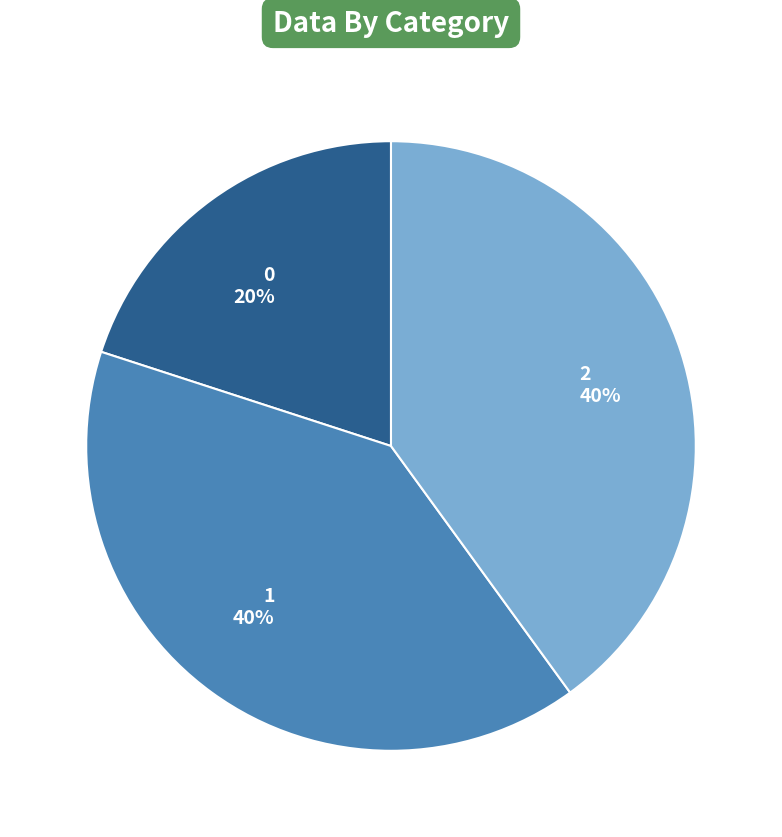

How many slices are in this pie chart?

3